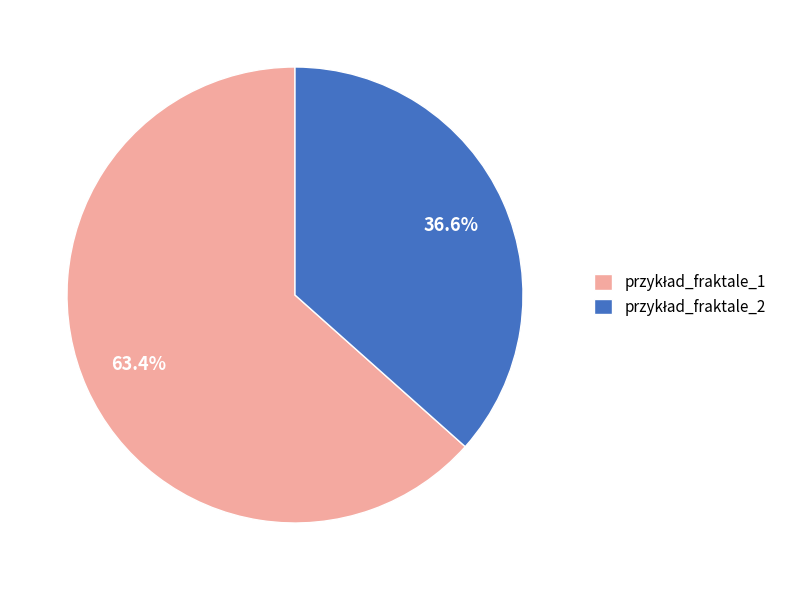

Does any single category account for the majority?

Yes